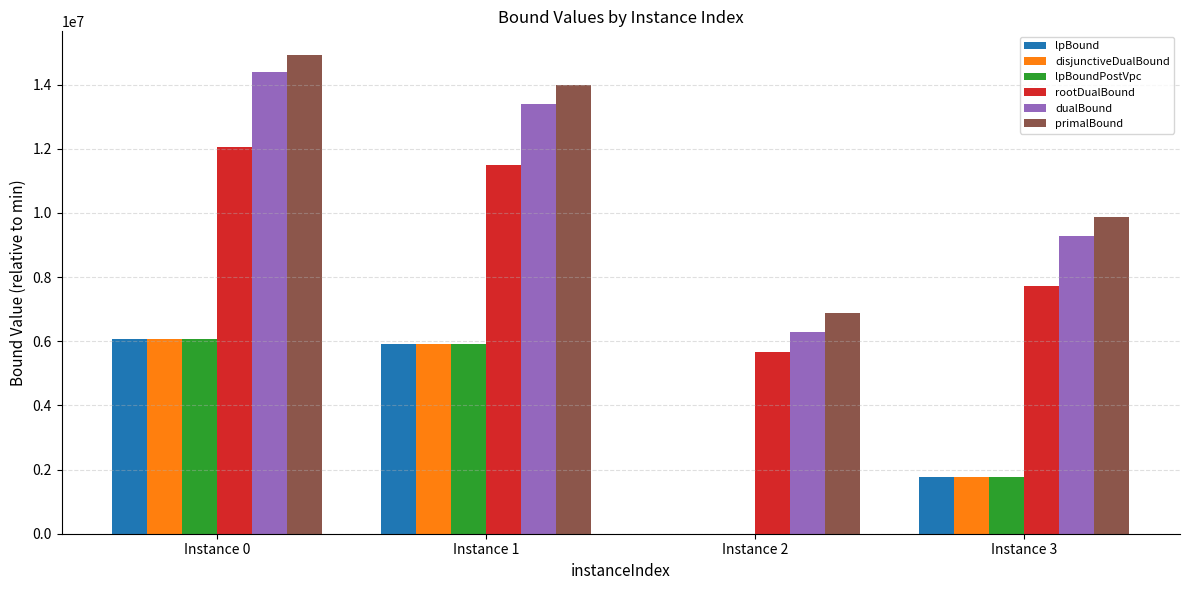

What is the sum of the dualBound values at Instance 3 and Instance 1?

22681458.6